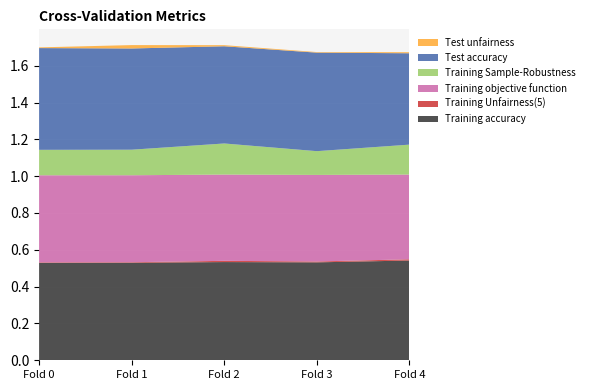

Reading left to right, extract all data points from this chart.

Training accuracy: 0=0.5	1=0.5	2=0.5	3=0.5	4=0.5
Training Unfairness(5): 0=0.0	1=0.0	2=0.0	3=0.0	4=0.0
Training objective function: 0=0.5	1=0.5	2=0.5	3=0.5	4=0.5
Training Sample-Robustness: 0=0.1	1=0.1	2=0.2	3=0.1	4=0.2
Test accuracy: 0=0.6	1=0.5	2=0.5	3=0.5	4=0.5
Test unfairness: 0=0.0	1=0.0	2=0.0	3=0.0	4=0.0